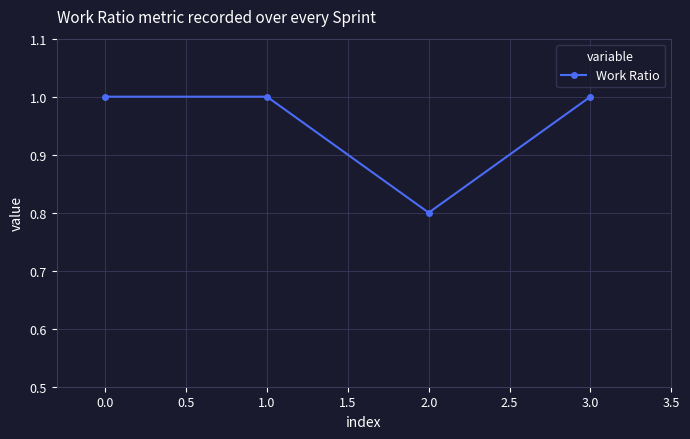

How many lines are shown in the chart?

1